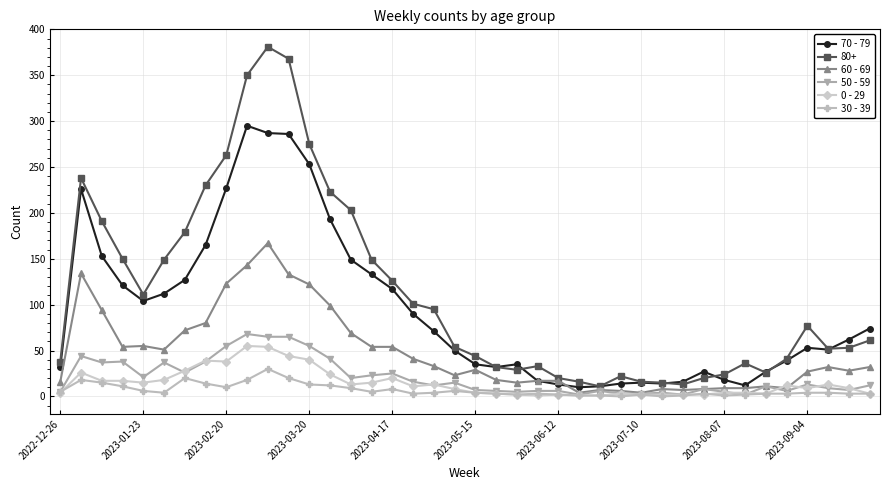

What is the maximum value shown in the chart?

381